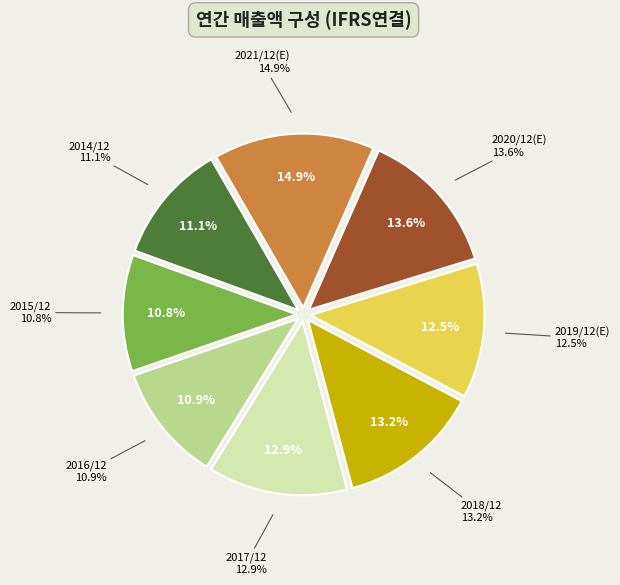

Is 2020/12(E) the majority of the pie?

No